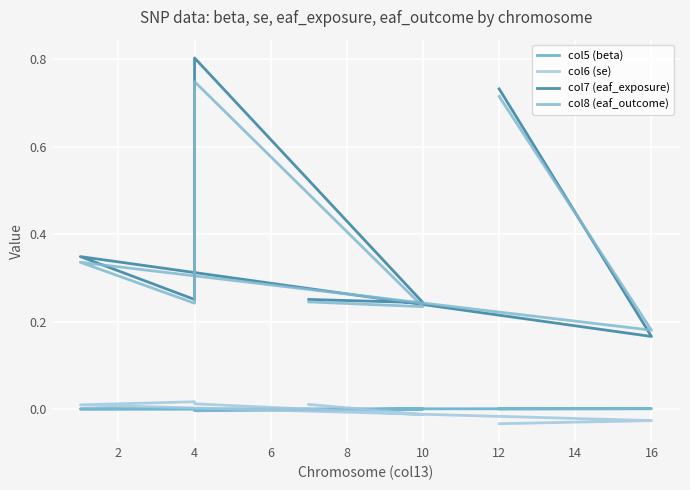

Which series changed the most between 6 and 8?

col7 (eaf_exposure)